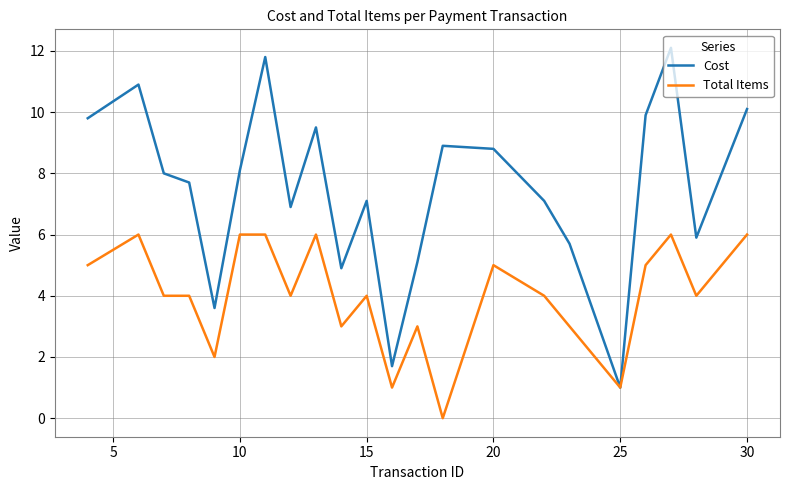

Rank the series by their average value, from highest to lowest.

Cost, Total Items